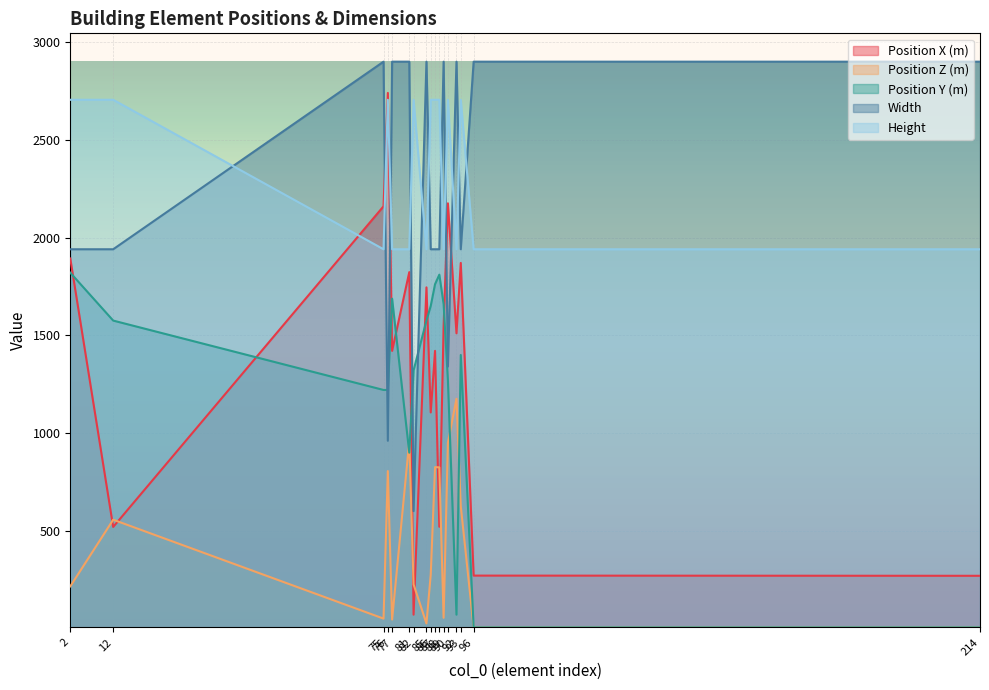

How many intersections are there between Position X (m) and Width?

4